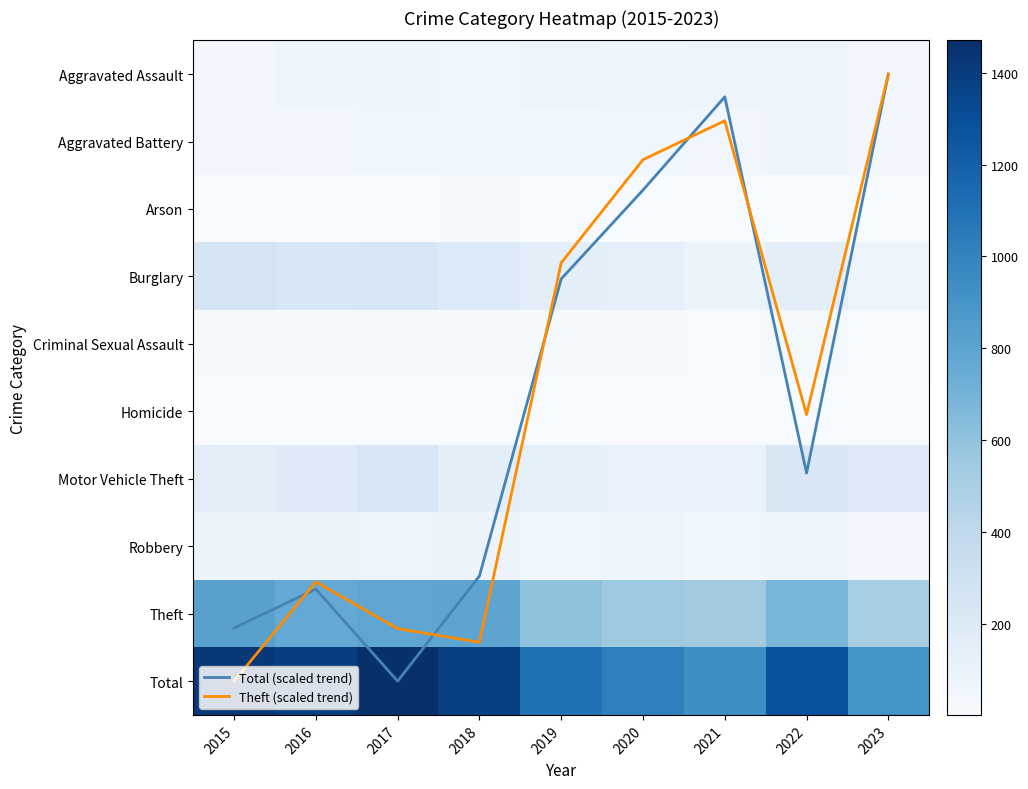

At 2016, list the series in order from smallest to largest.

Homicide, Arson, Theft (scaled trend), Total (scaled trend), Criminal Sexual Assault, Aggravated Battery, Aggravated Assault, Robbery, Motor Vehicle Theft, Burglary, Theft, Total